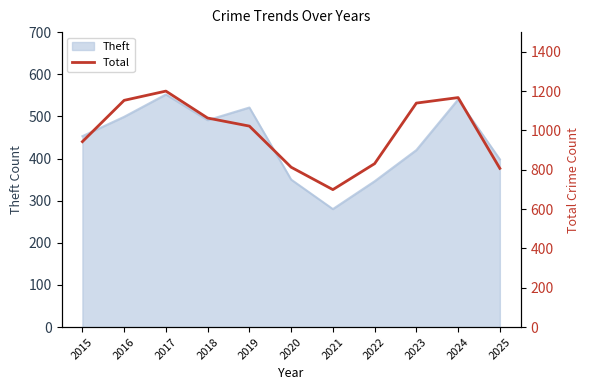

The value of Theft at 2016 is 499. True or false?

True